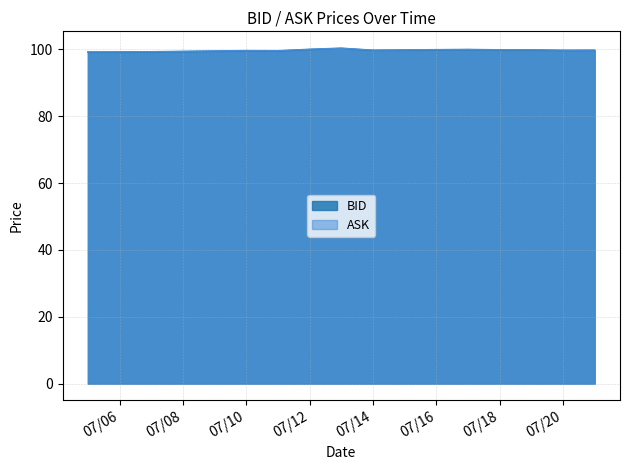

At which label is ASK closest to 99?

2023-07-05